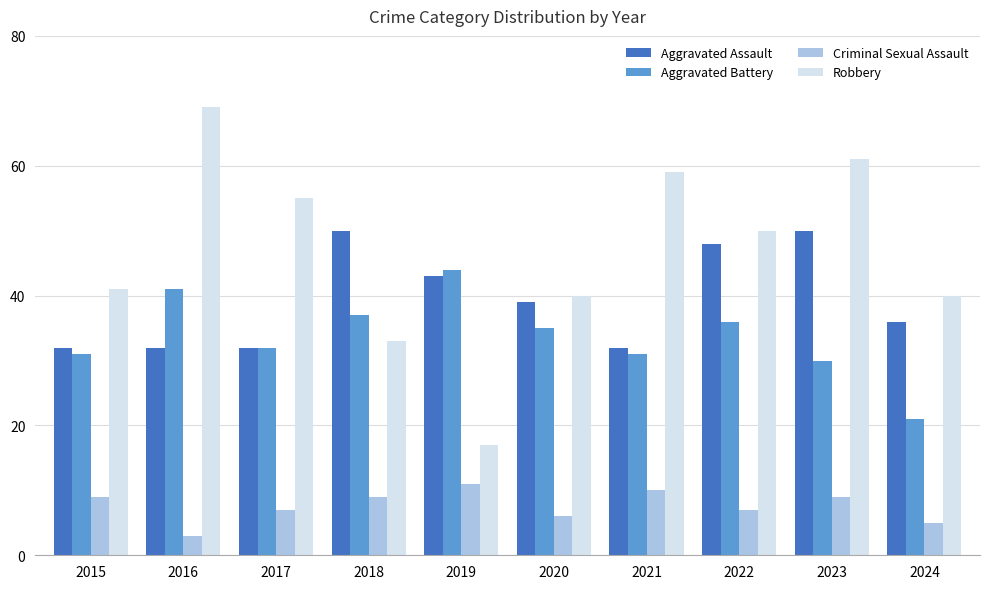

The Criminal Sexual Assault series shows 7 at 2021. True or false?

False